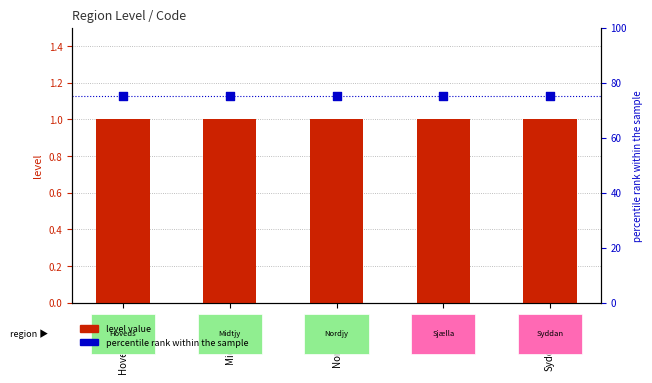

Is the value of percentile rank within the sample at Sjælland greater than the value of level value at Syddanmark?

Yes